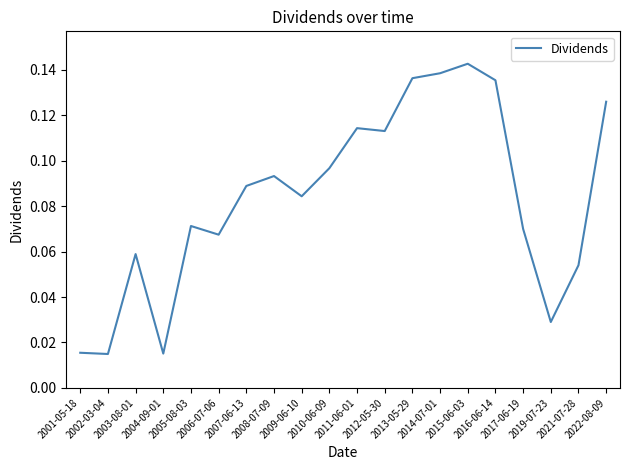

True or false: there are more than 2 points higher than both neighbors.

True